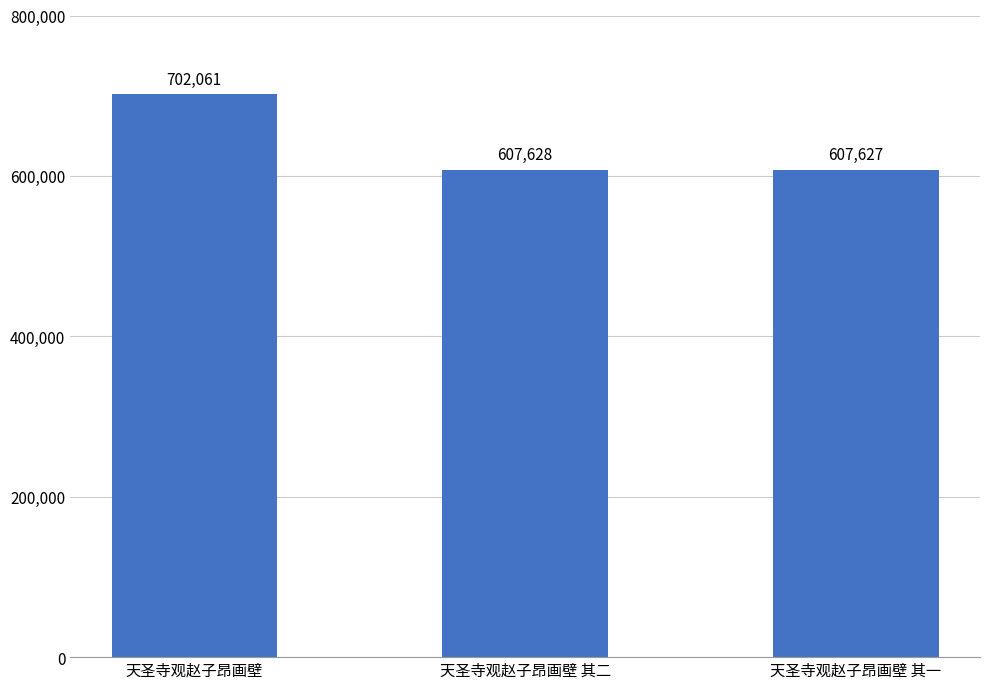

What is the label of the 2nd bar from the left?

天圣寺观赵子昂画壁 其二